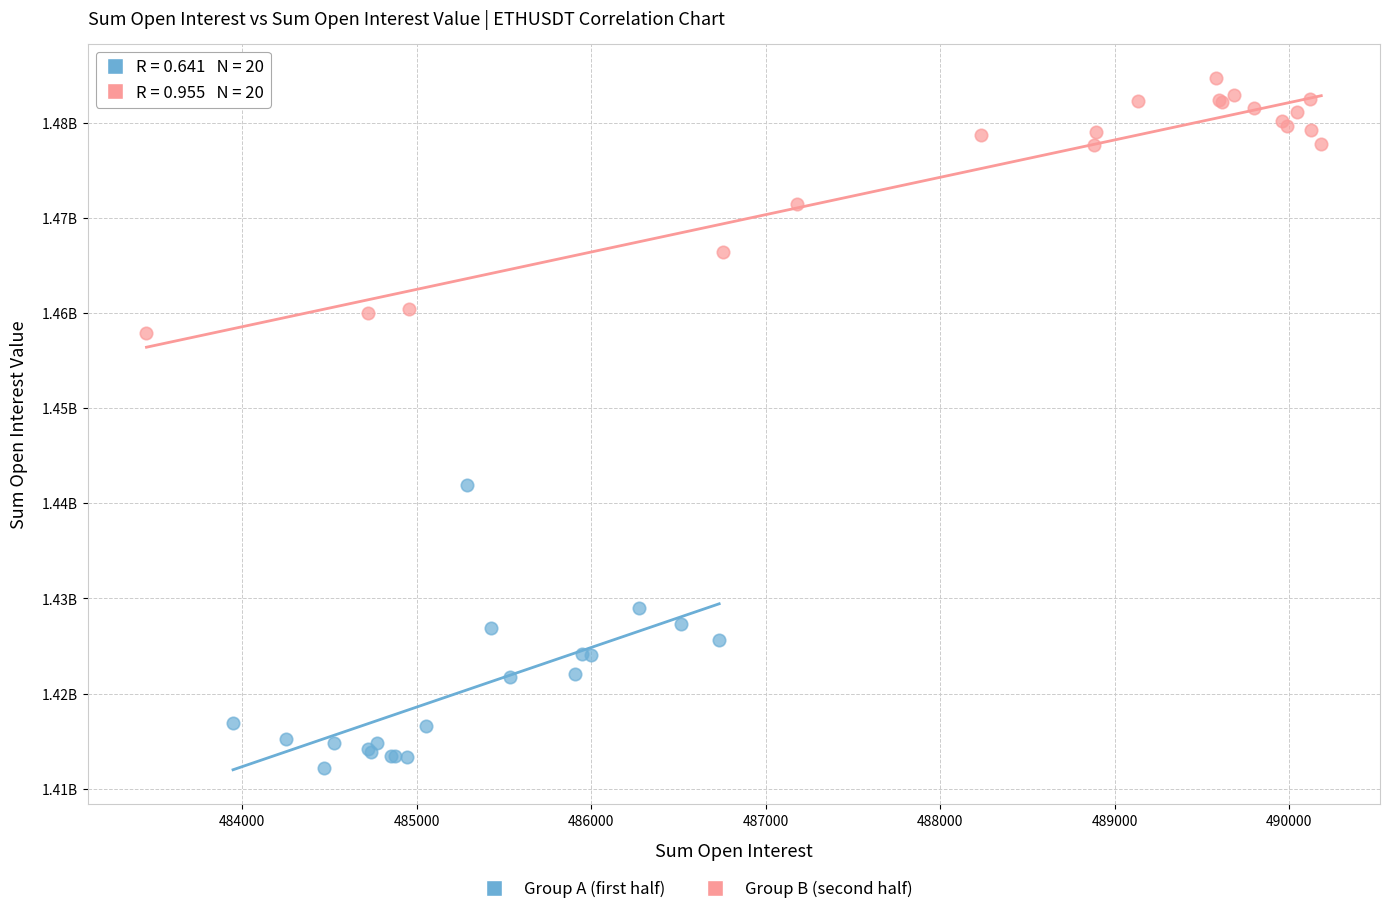

Which series contains the lowest Y value?

Group A (first half)